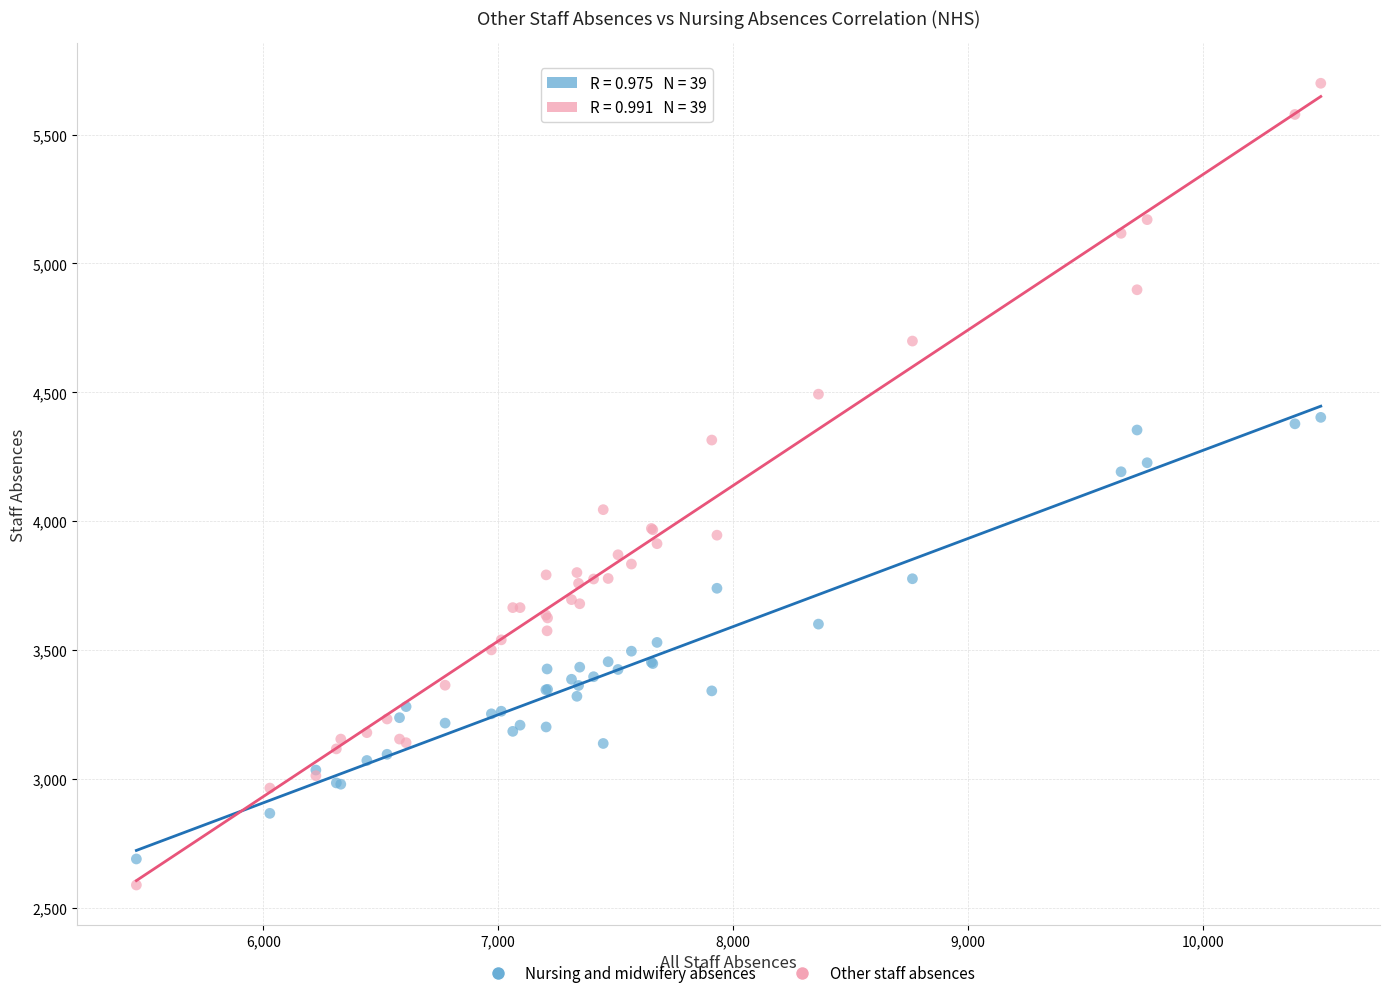

What are all the series names shown in the legend?

Nursing and midwifery absences, Other staff absences